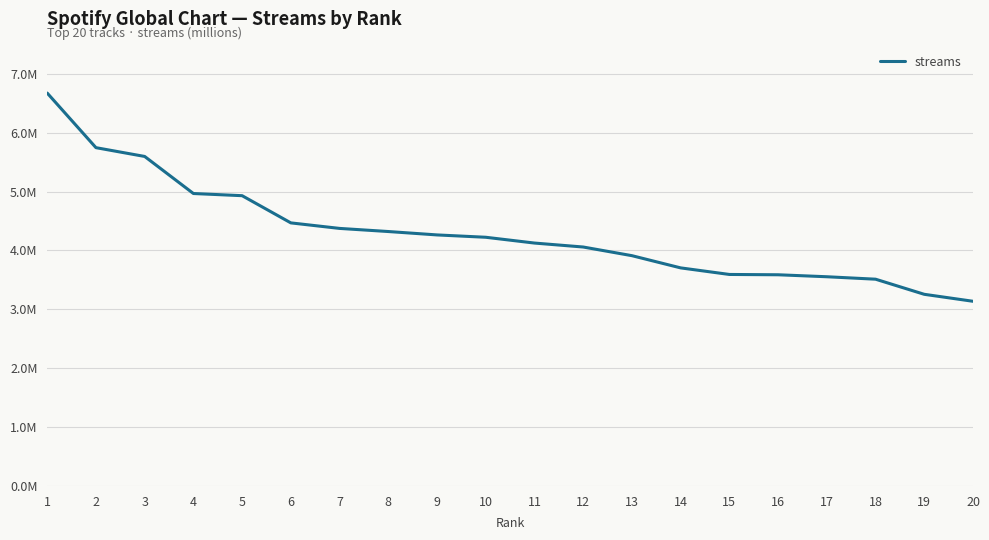

Does the chart have visible grid lines?

Yes